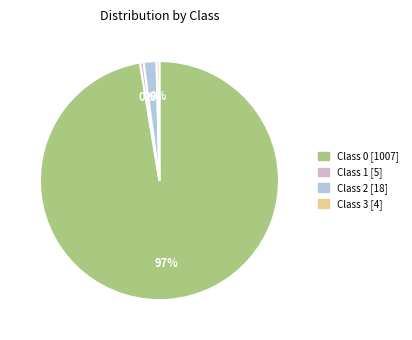

Count the number of slices in the pie.

4